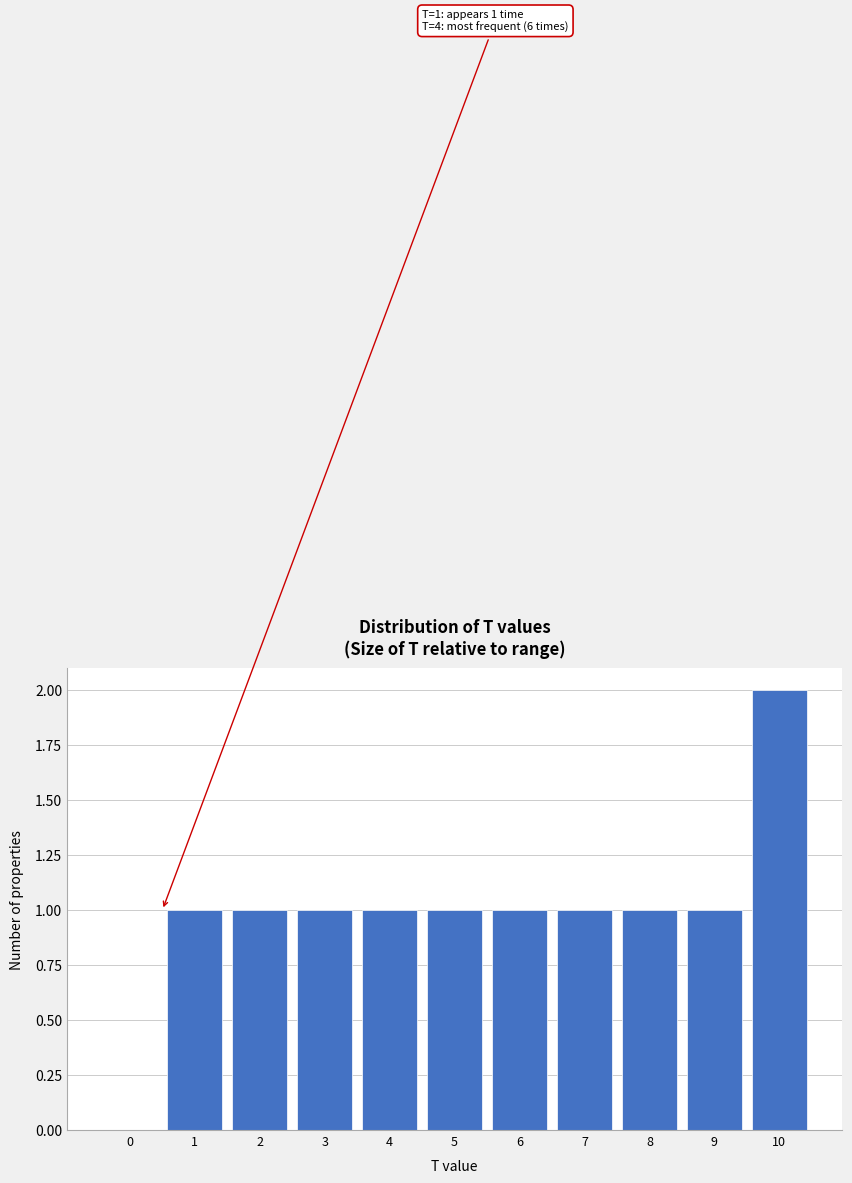

Reading left to right, what are all the values shown in this chart?

0=0	1=1	2=1	3=1	4=1	5=1	6=1	7=1	8=1	9=1	10=2